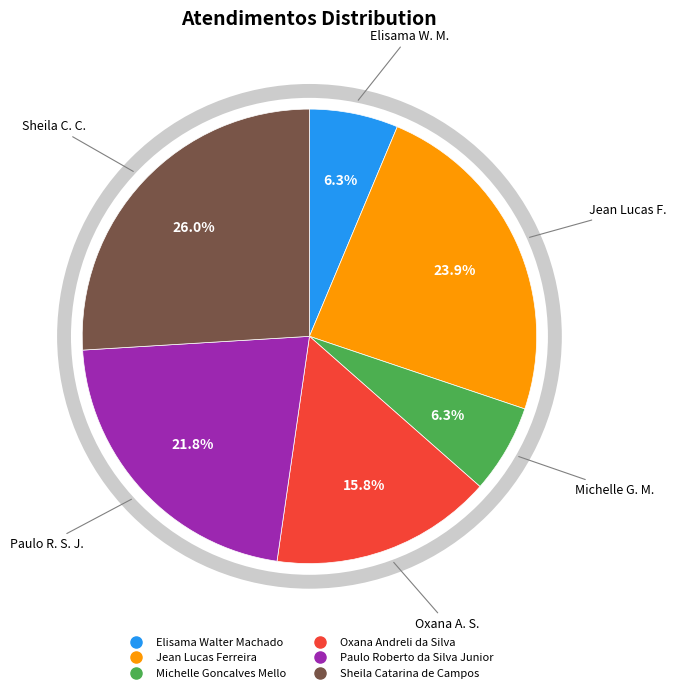

Combined, do Michelle Goncalves Mello and Elisama Walter Machado account for over 50%?

No